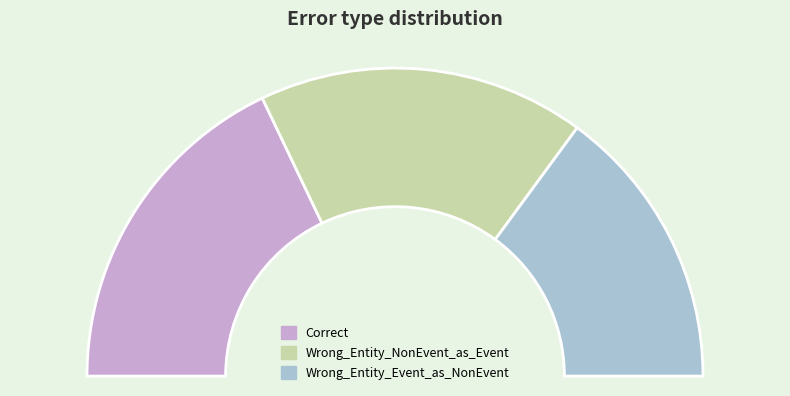

How many segments does this pie chart have?

3